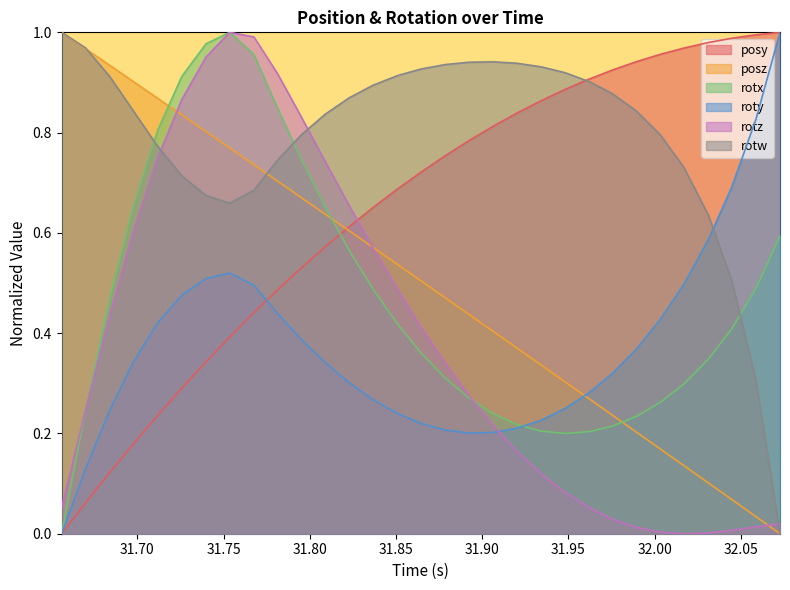

True or false: posz has more than 2 points higher than both neighbors.

False